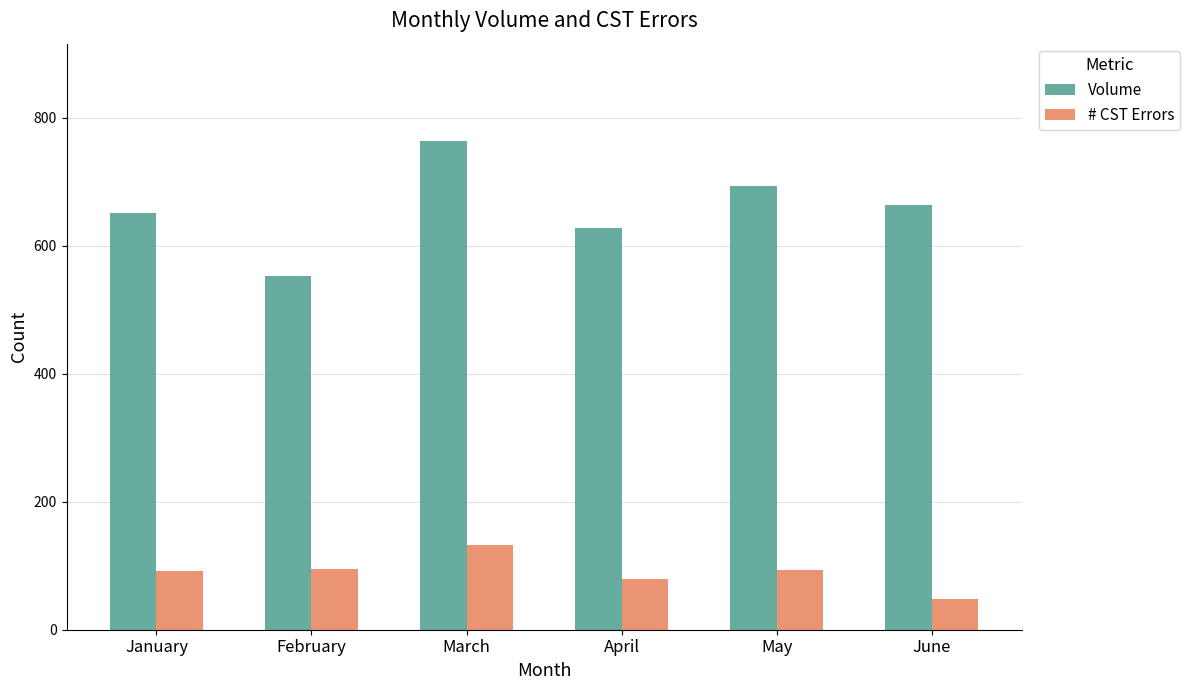

Between January and February, which series saw the biggest shift?

Volume